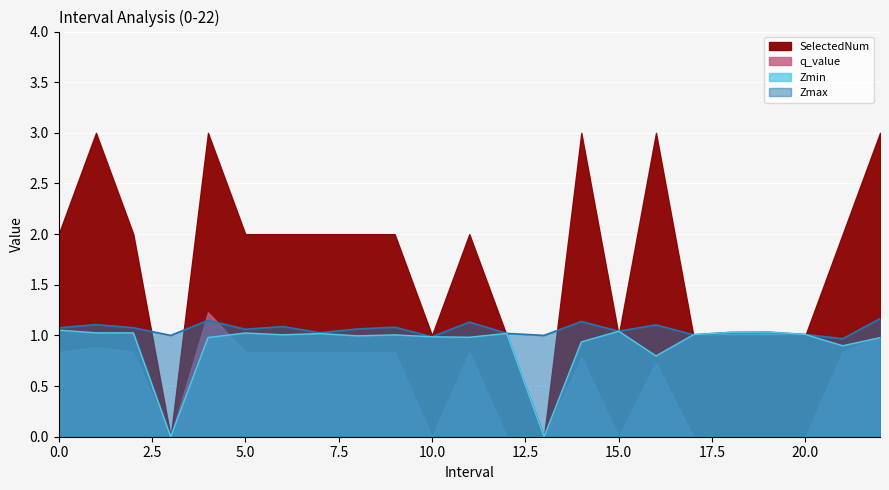

In Zmax, how many points are lower than both neighbors (excluding endpoints)?

8